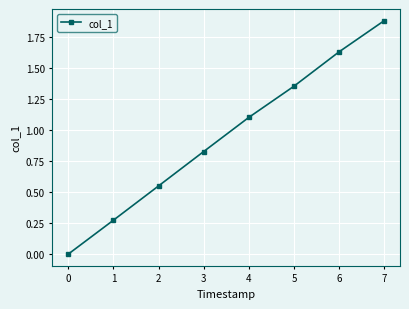

Does the chart have visible grid lines?

Yes